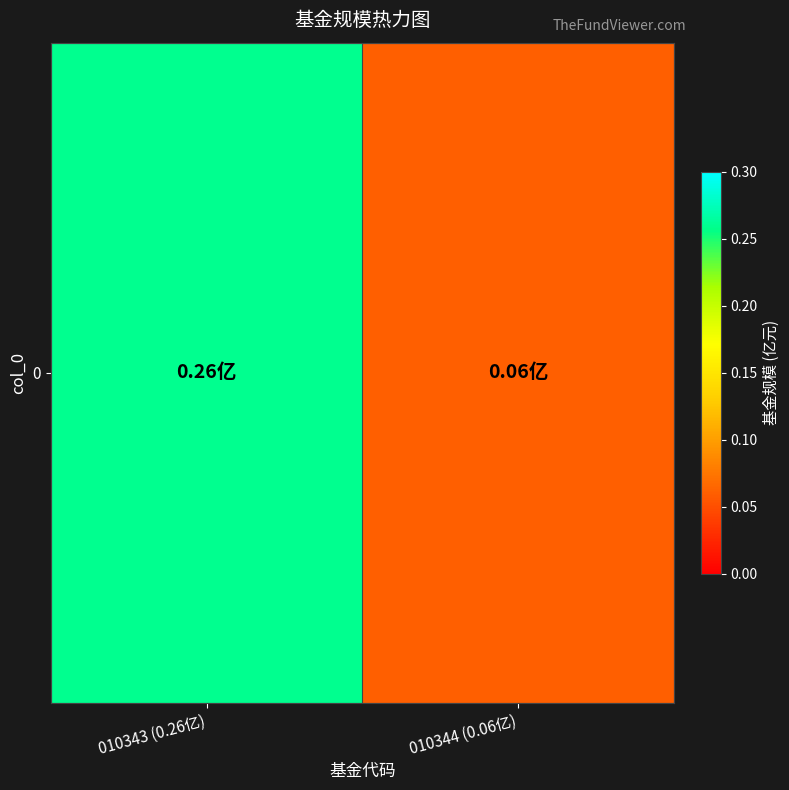

What is the sum of the values at 010343 (0.26亿) and 010344 (0.06亿)?

0.3